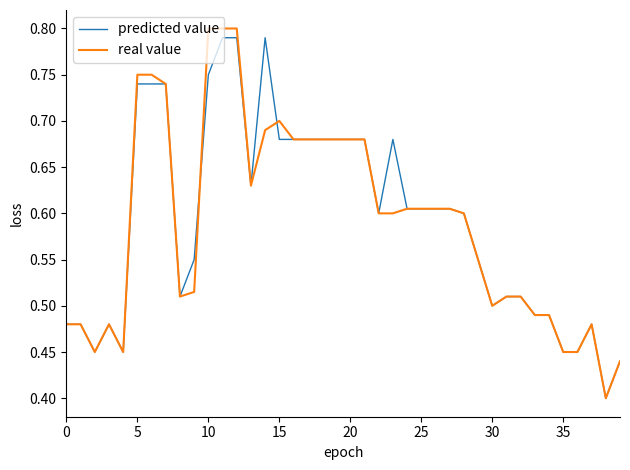

True or false: real value and predicted value cross at least once.

True